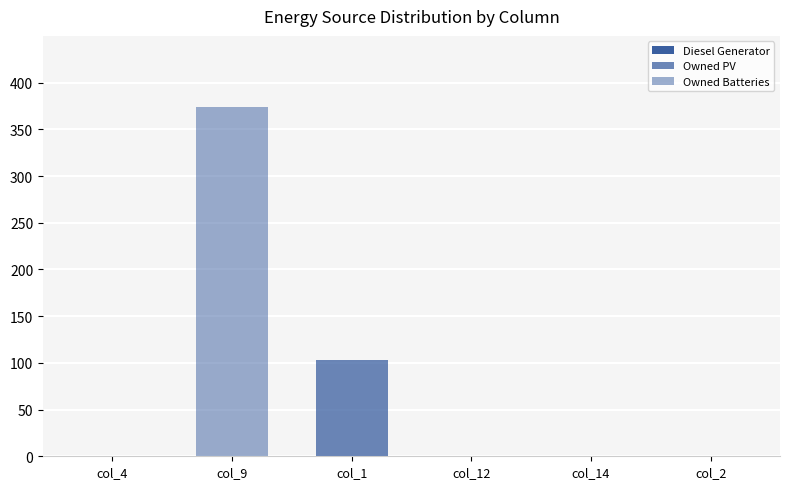

Are the bars grouped side by side (vs. stacked)?

Yes